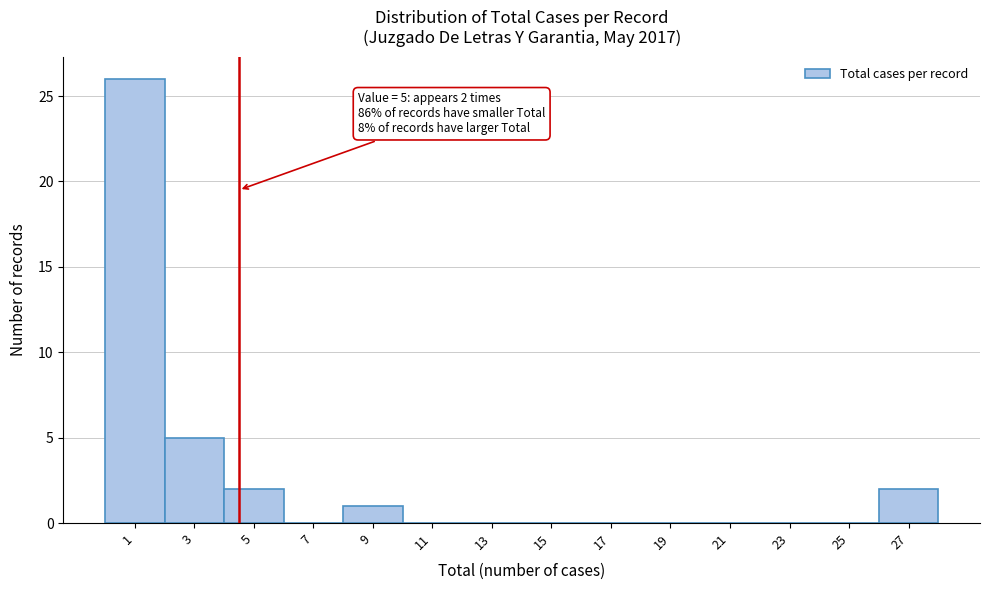

Reading right to left, list all the values displayed in this chart.

27=2	25=0	23=0	21=0	19=0	17=0	15=0	13=0	11=0	9=1	7=0	5=2	3=5	1=26